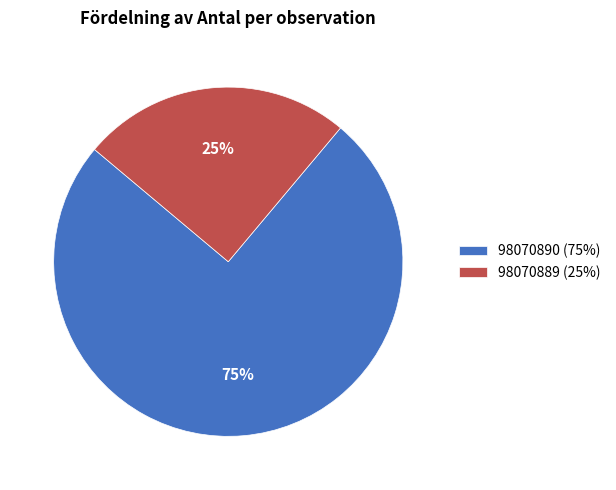

Do 98070889 and 98070890 together represent more than half of the pie?

Yes